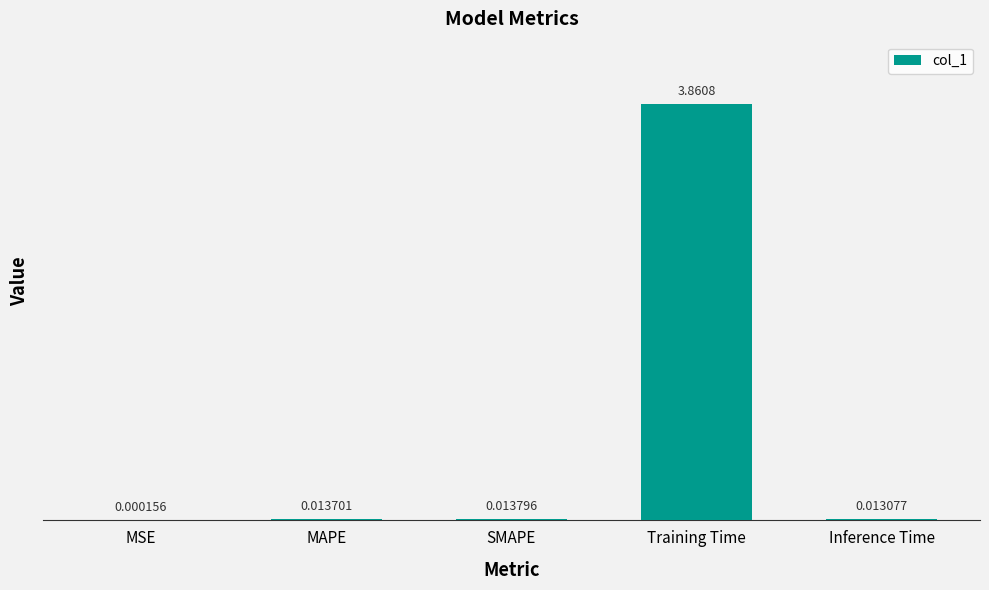

Where is the data nearest to the value 1?

SMAPE